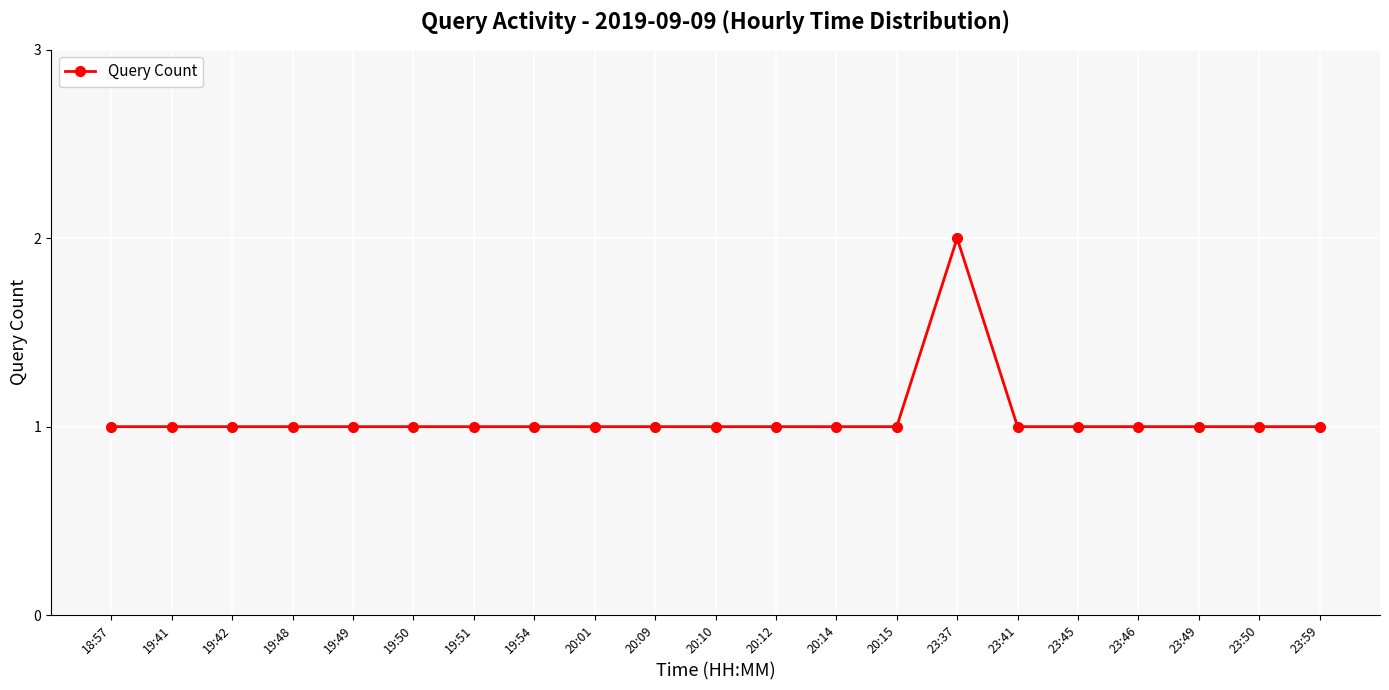

What is the difference between the maximum and minimum values?

1